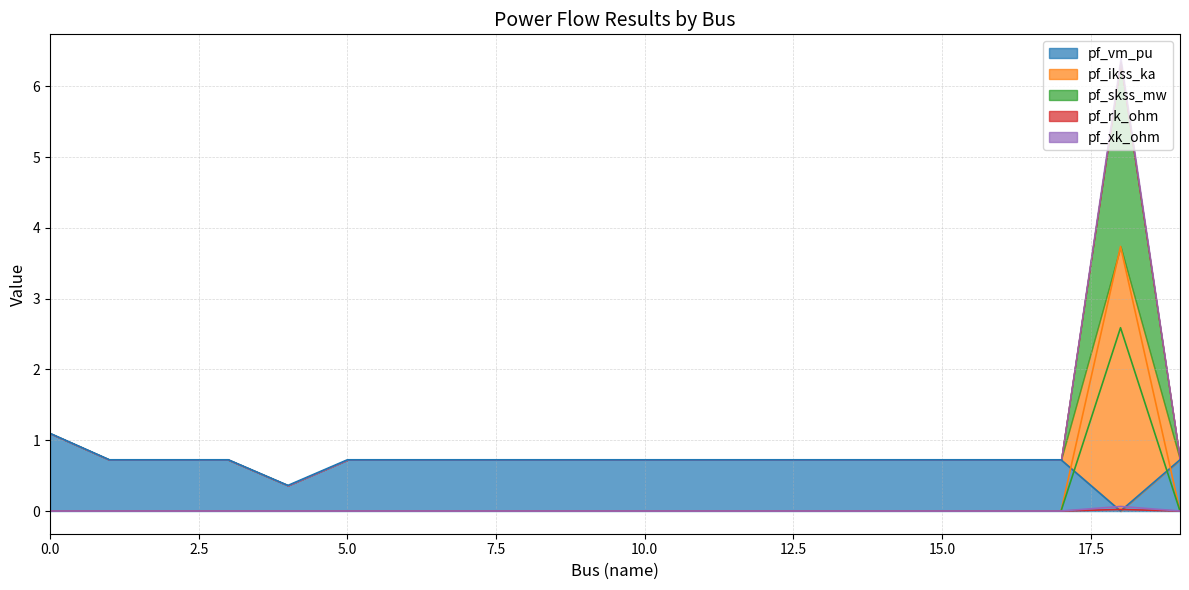

At which label is pf_vm_pu closest to 0?

18